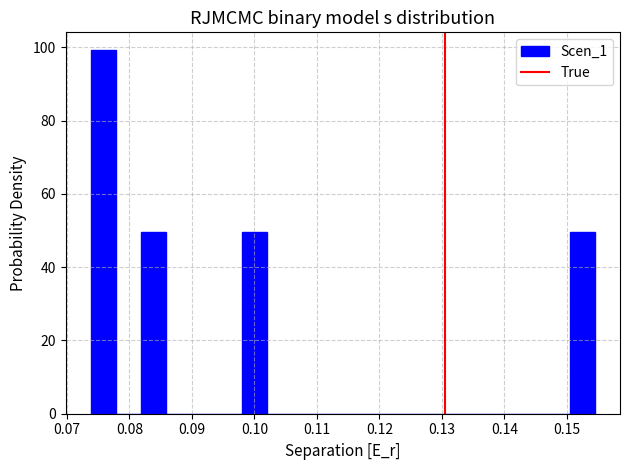

Reading left to right, list every bar in this chart as the range it spans on the x-axis followed by its height. Neither the bar edges nor the heights are printed on the chart, so give them approximately, as read against the axes.

0.074 to 0.078: 100
0.078 to 0.082: 0
0.082 to 0.086: 50
0.086 to 0.090: 0
0.090 to 0.094: 0
0.094 to 0.098: 0
0.098 to 0.102: 50
0.102 to 0.106: 0
0.106 to 0.110: 0
0.110 to 0.114: 0
0.114 to 0.118: 0
0.118 to 0.122: 0
0.122 to 0.126: 0
0.126 to 0.130: 0
0.130 to 0.134: 0
0.134 to 0.138: 0
0.138 to 0.142: 0
0.142 to 0.146: 0
0.146 to 0.150: 0
0.150 to 0.154: 50